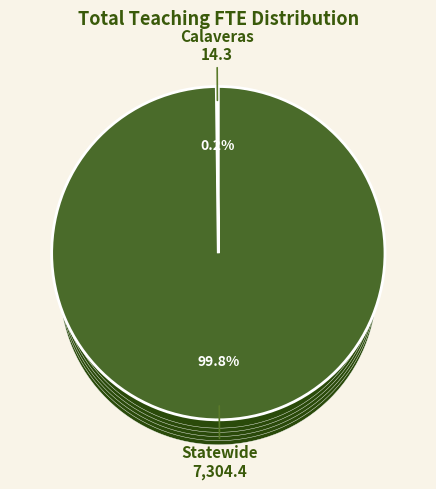

What is the ratio of the value at Statewide to the value at Calaveras?

510.8